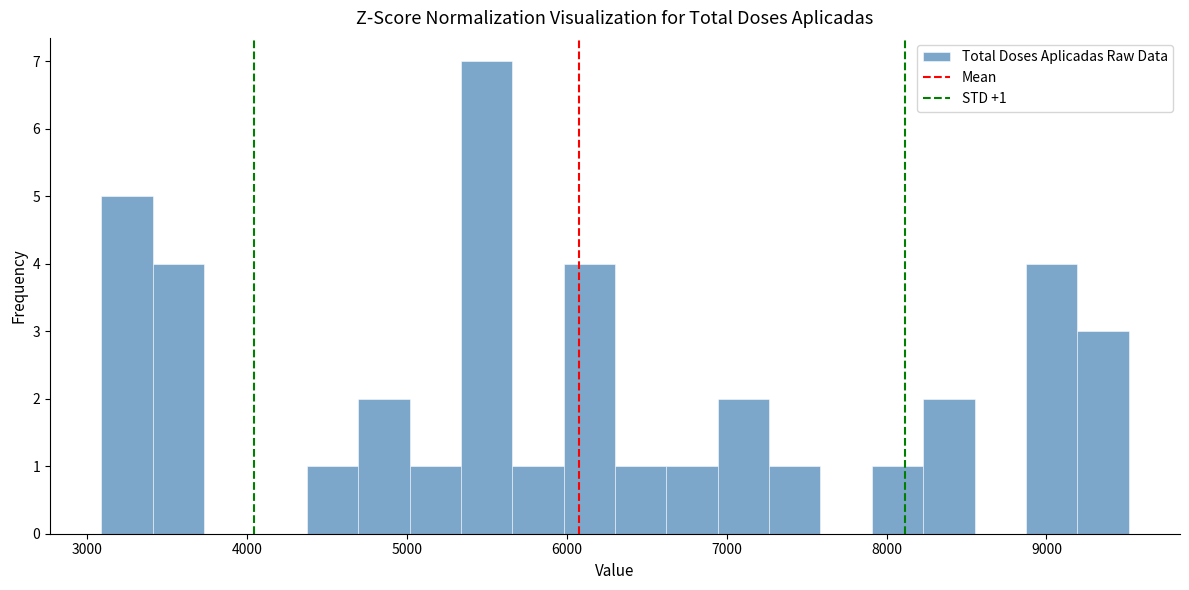

Read against the x-axis, roughly where is the centre of the tallest bar?

5500